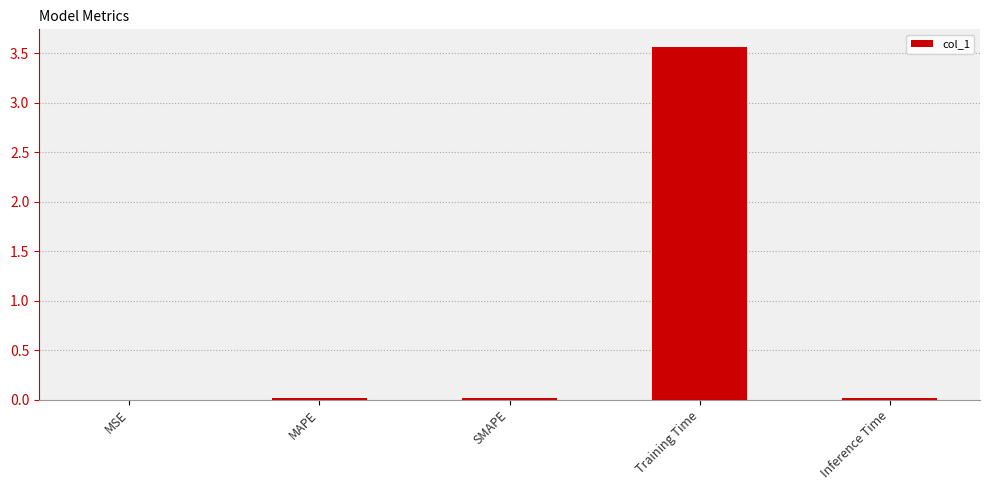

The chart shows a value of 0.0 at MSE. True or false?

True